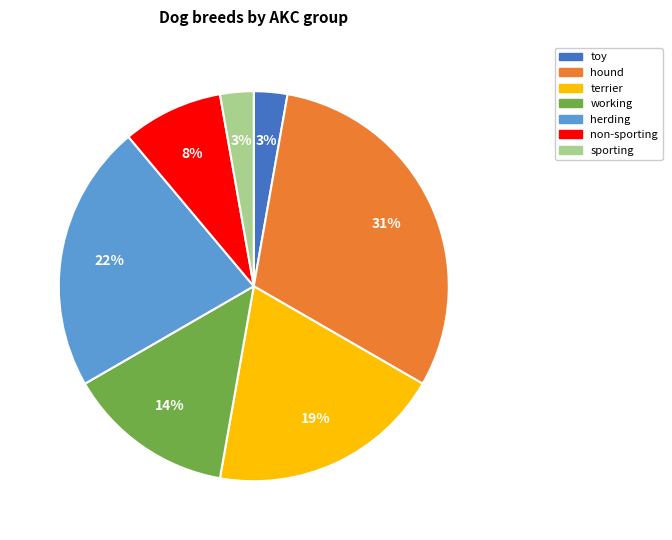

To the nearest percent, what percentage of the pie is sporting?

3%